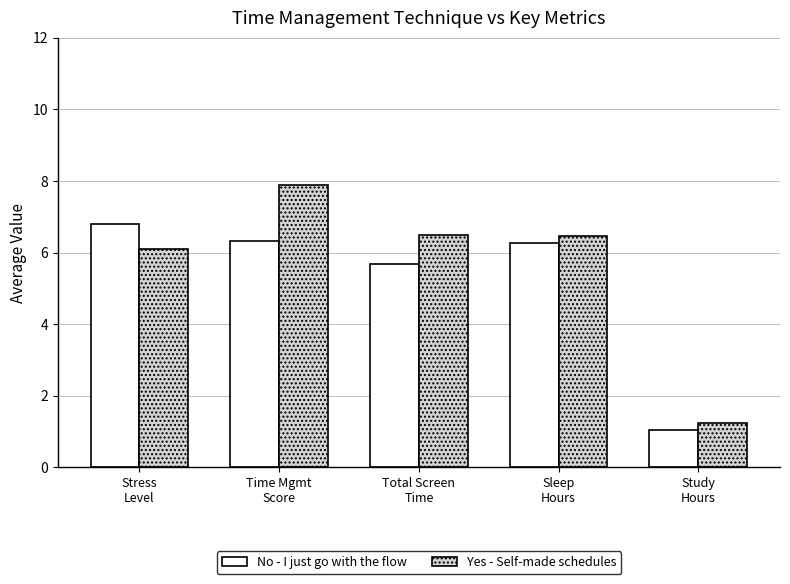

Does the chart contain any negative values?

No